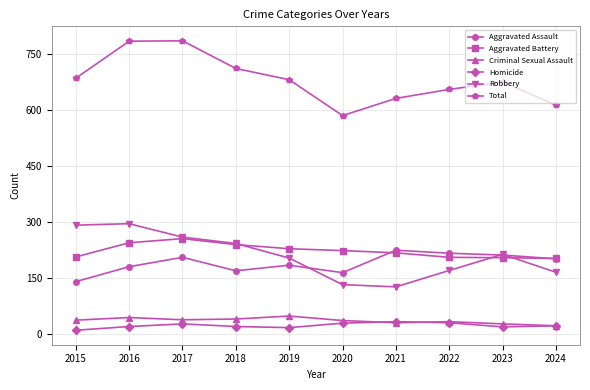

What is the spread (max minus min) of values at 2021?

600